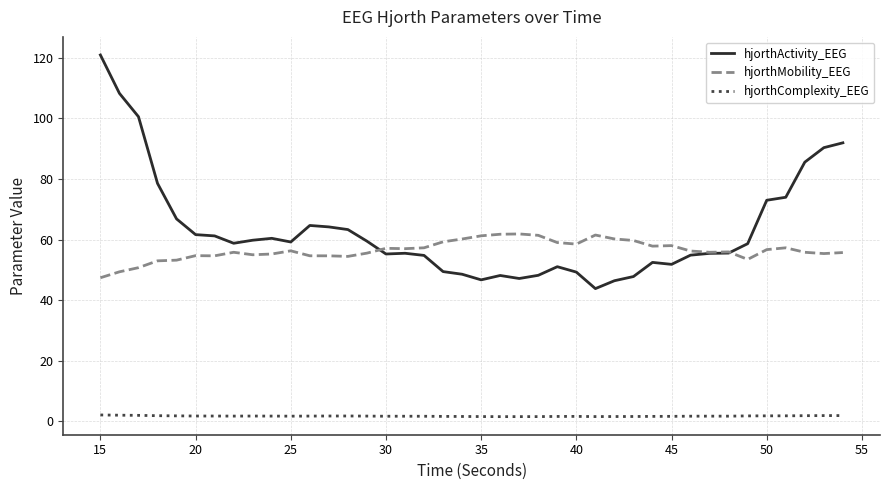

Which series has the largest total across all categories?

hjorthActivity_EEG